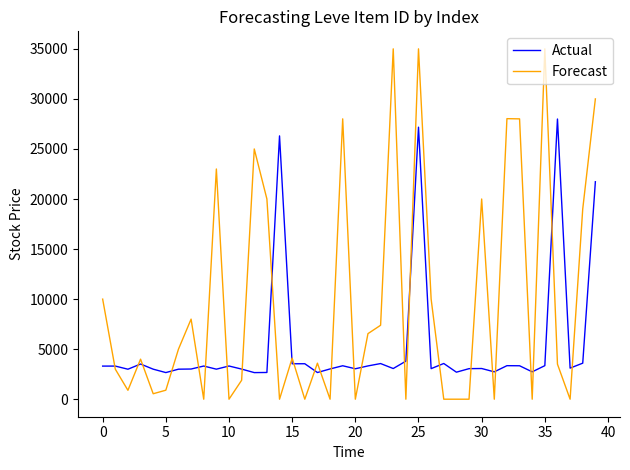

Which series has the widest spread of values?

Forecast